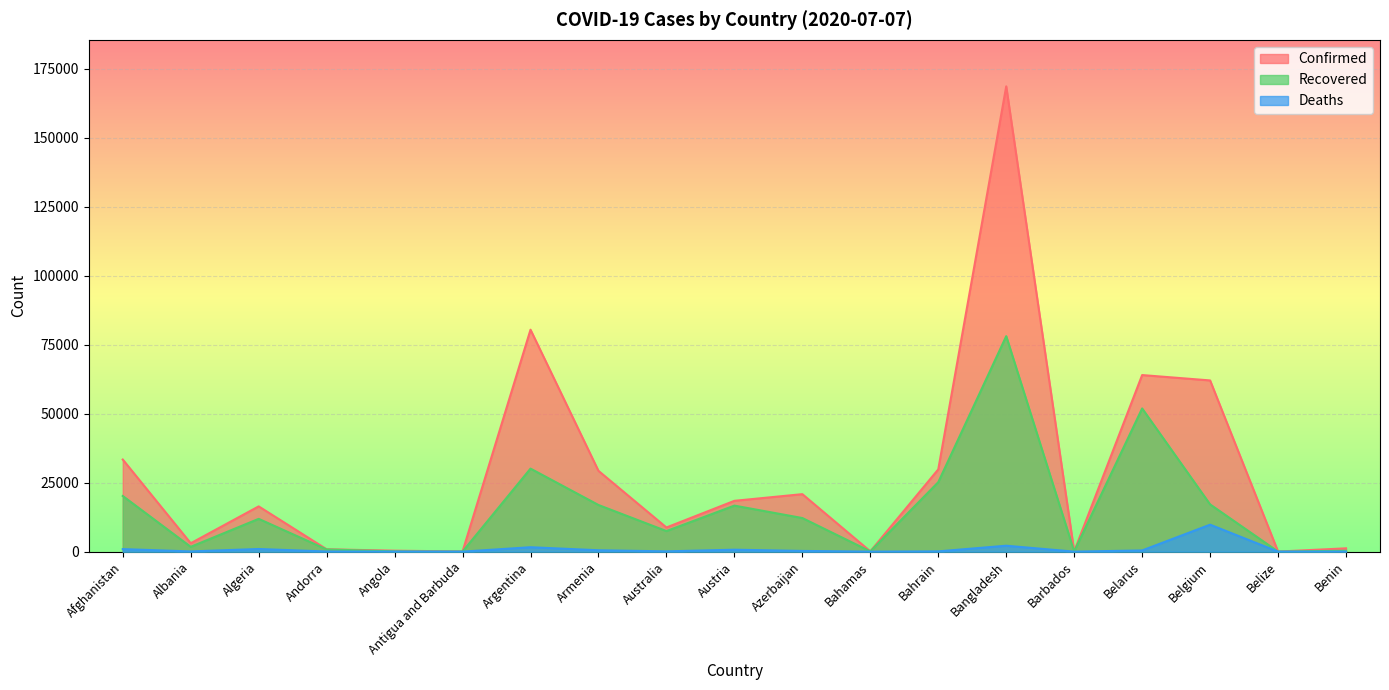

What are all the series names shown in the legend?

Confirmed, Recovered, Deaths